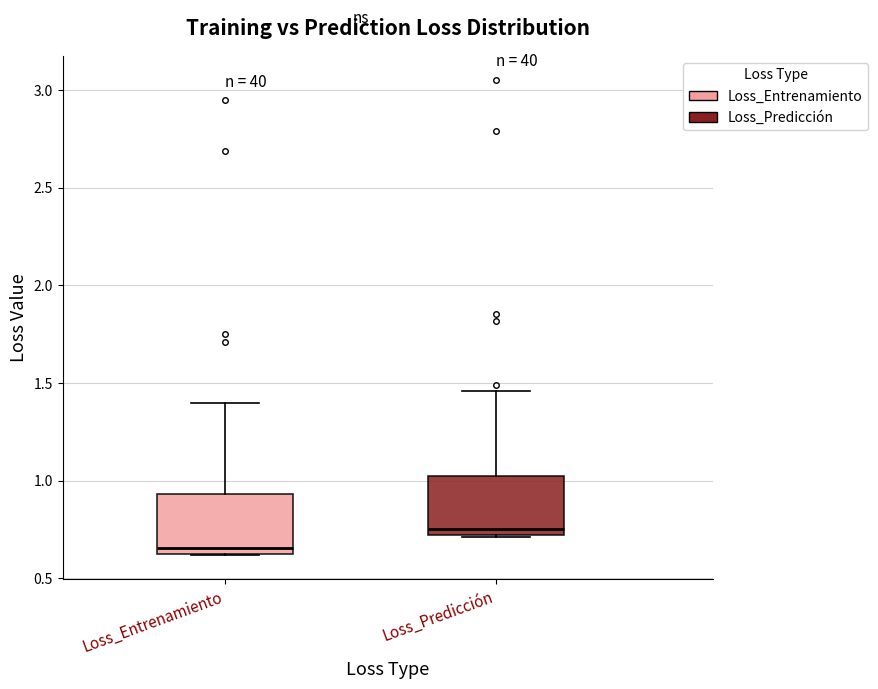

Which box's median line is the lowest?

Loss_Entrenamiento